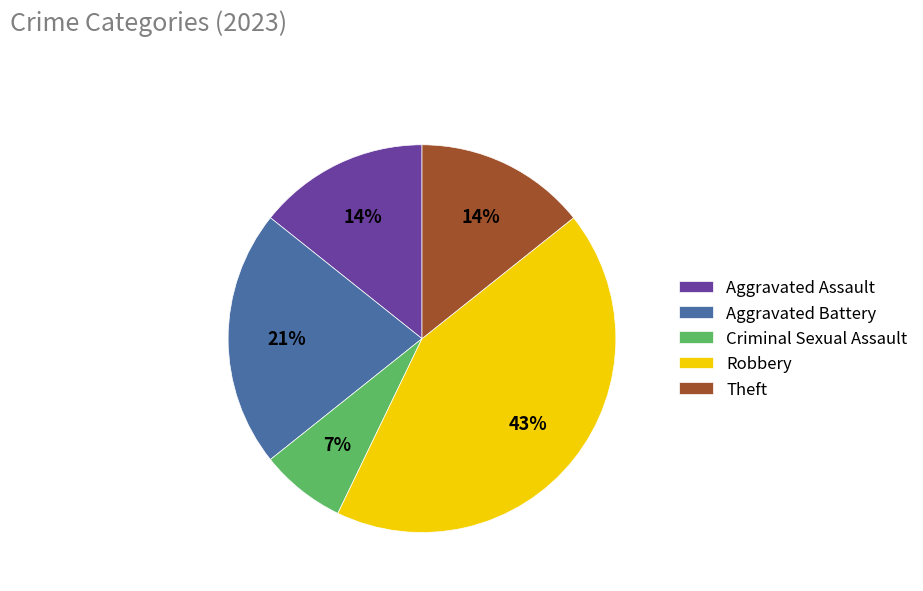

Which category has the biggest portion of the pie?

Robbery